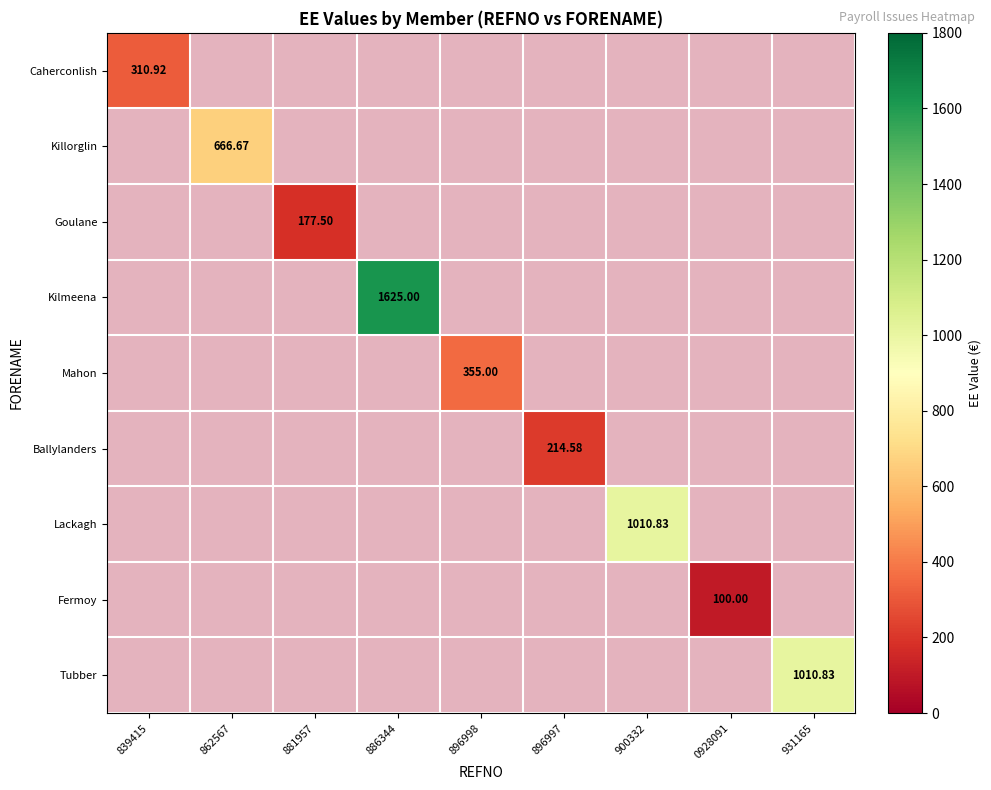

Is the value of Lackagh at 896998 greater than the value of Ballylanders at 896998?

No